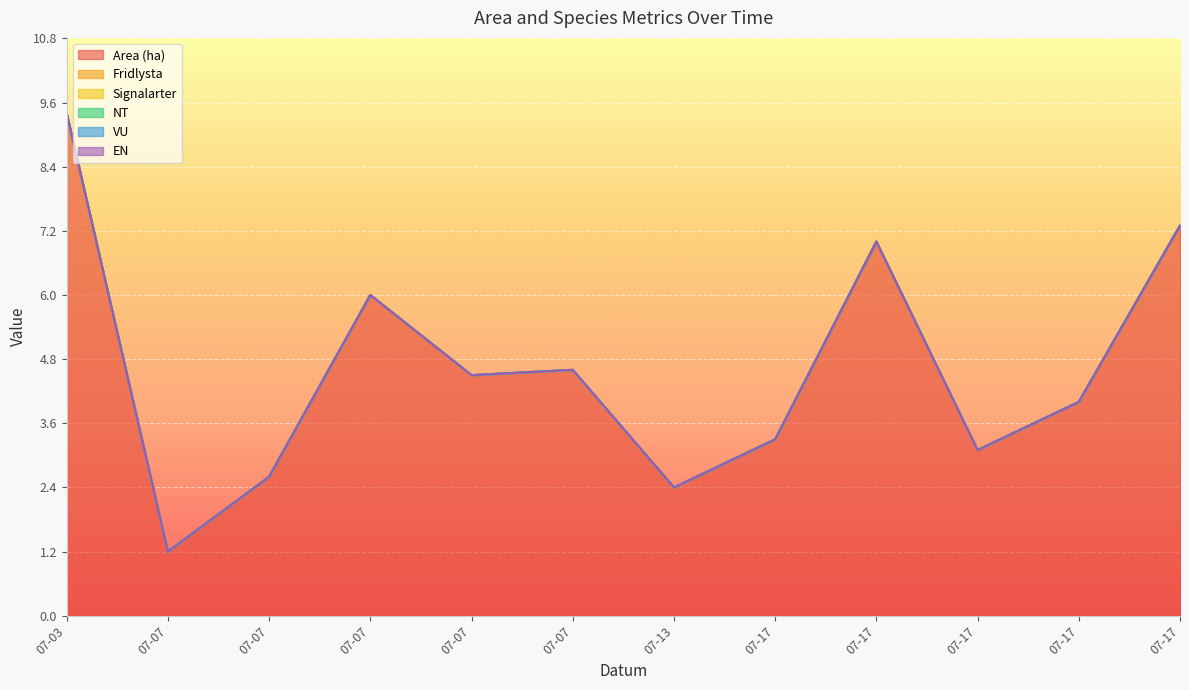

What are all the series names shown in the legend?

Area (ha), Fridlysta, Signalarter, NT, VU, EN